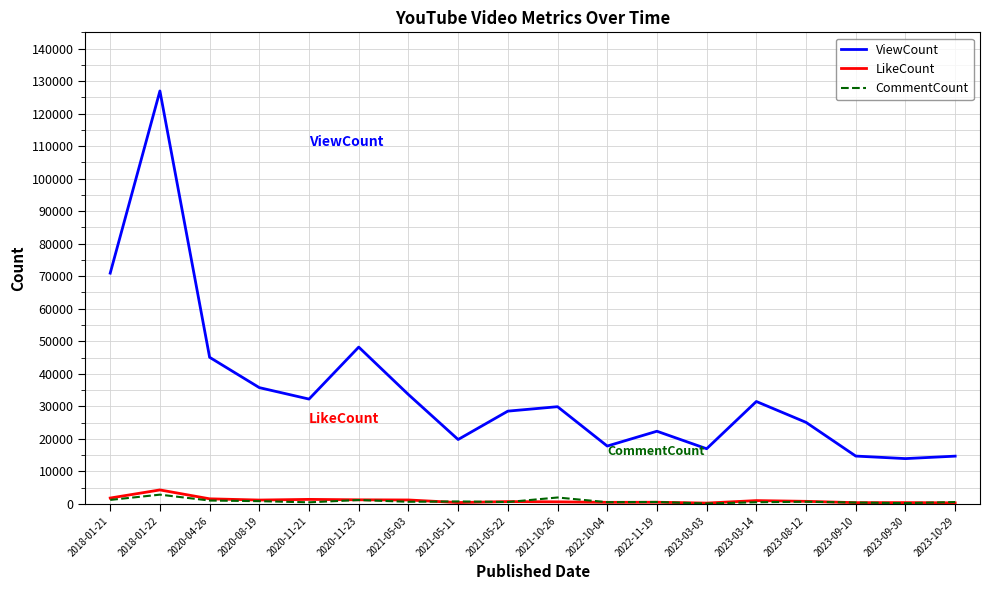

True or false: LikeCount and ViewCount intersect in this chart.

False